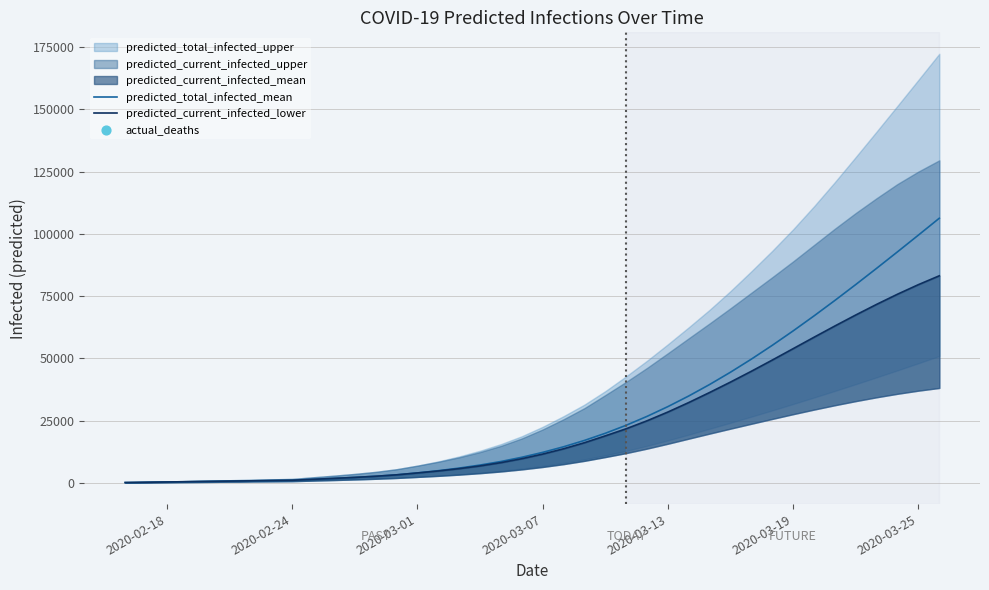

What is the highest value of the predicted_total_infected_mean series?

106307